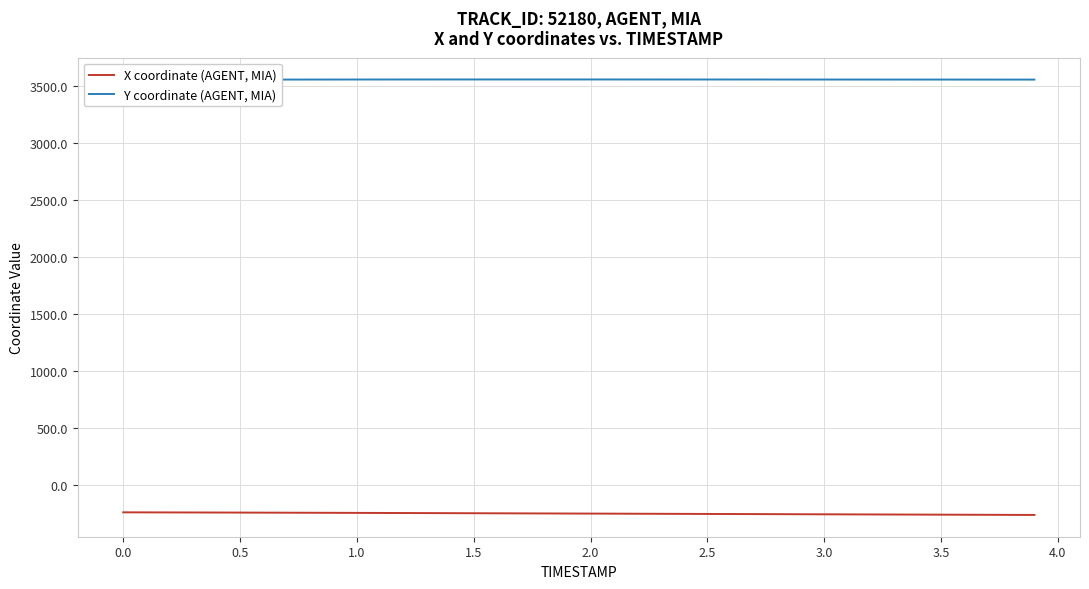

What is the minimum value for X coordinate (AGENT, MIA)?

-263.2